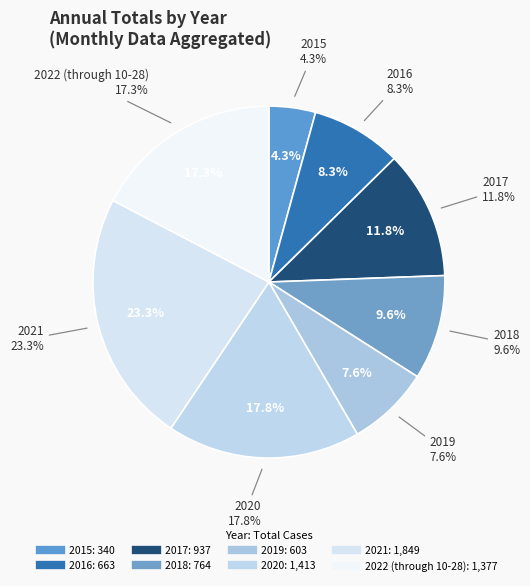

Which slice is the smallest?

2015